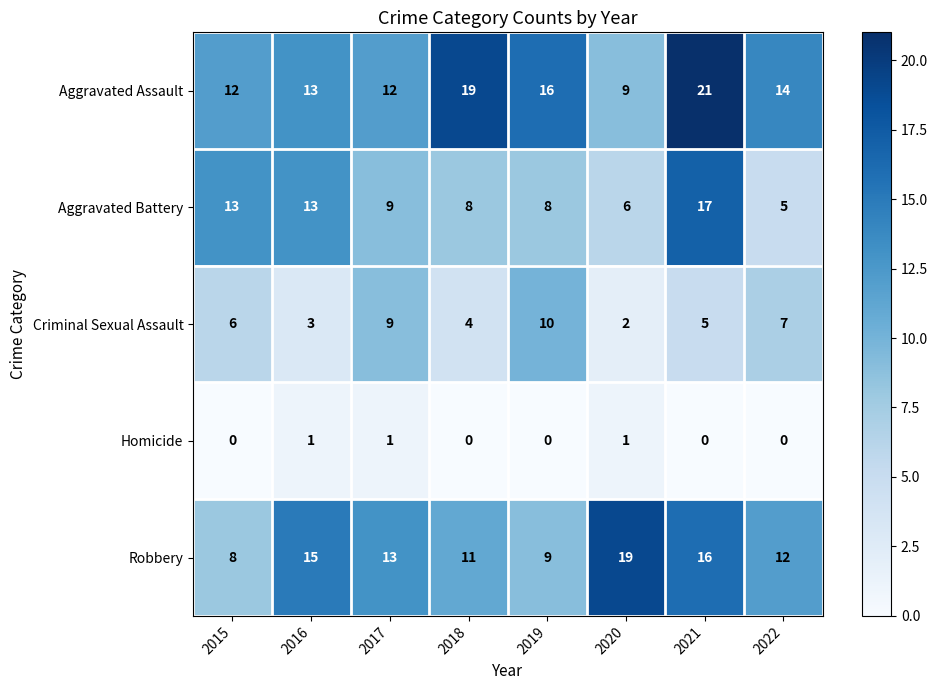

What is the spread (max minus min) of values at 2021?

21